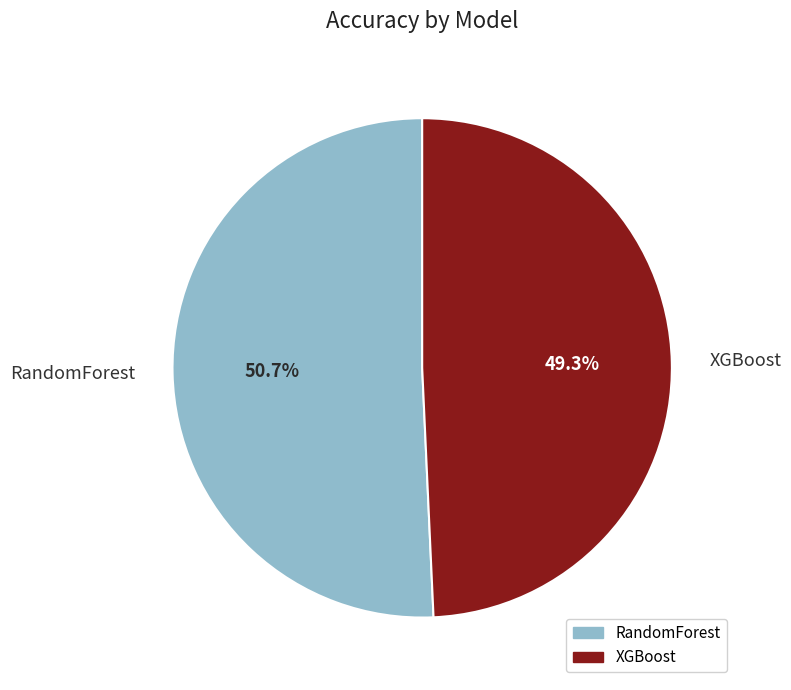

Does RandomForest represent more than half of the total?

Yes